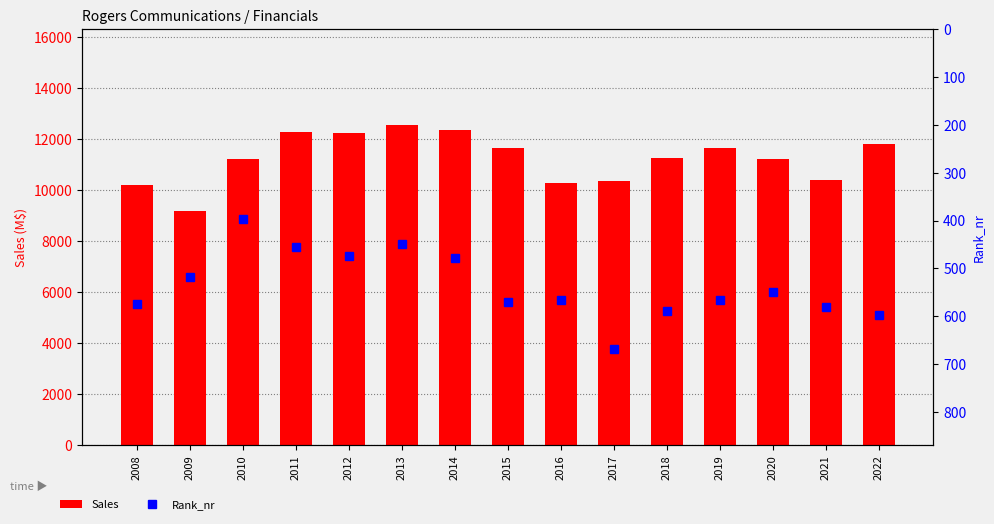

Is it true that Rank_nr equals 964 at 2019?

False